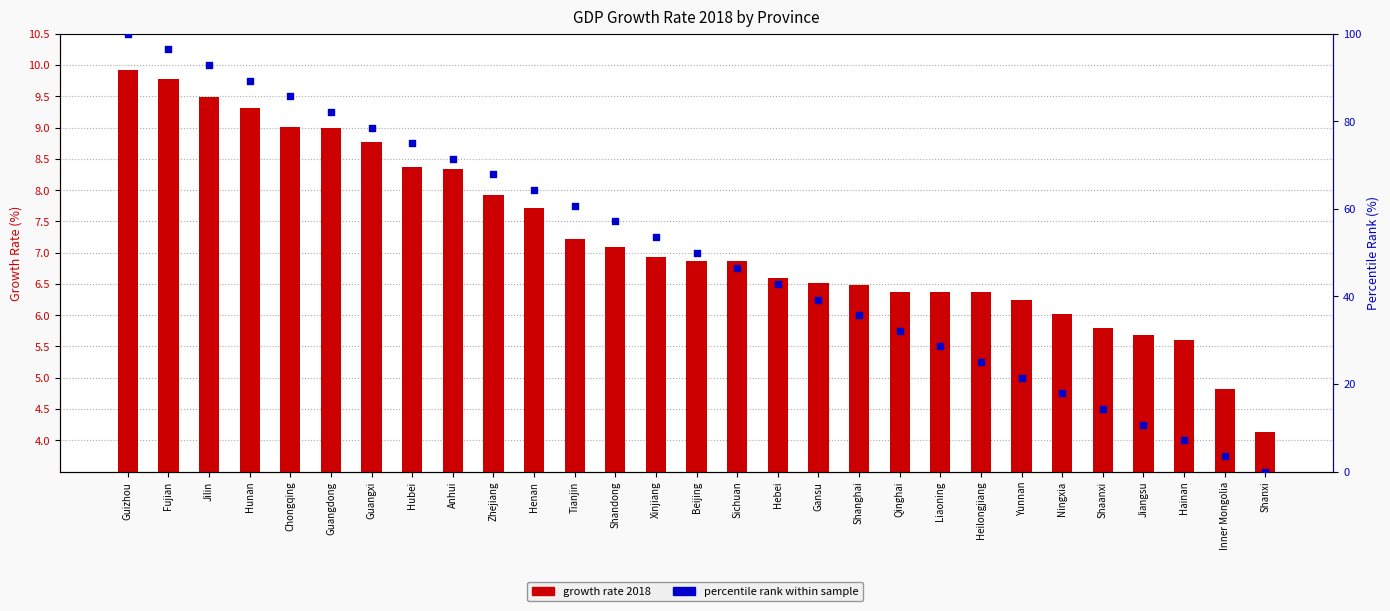

What is the total value across all series at Hainan?

12.8